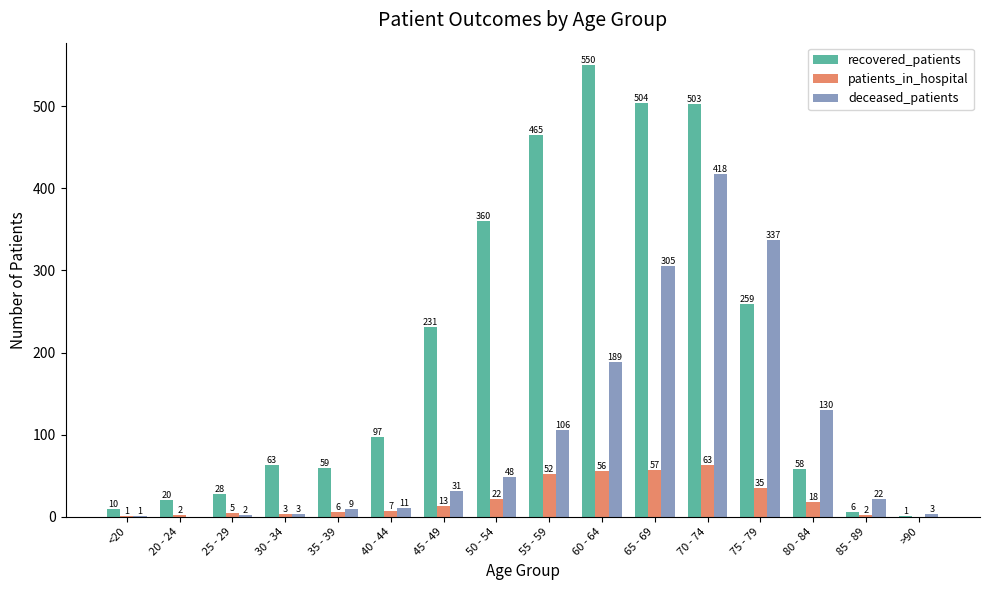

The value of deceased_patients at 20 - 24 is -210. True or false?

False